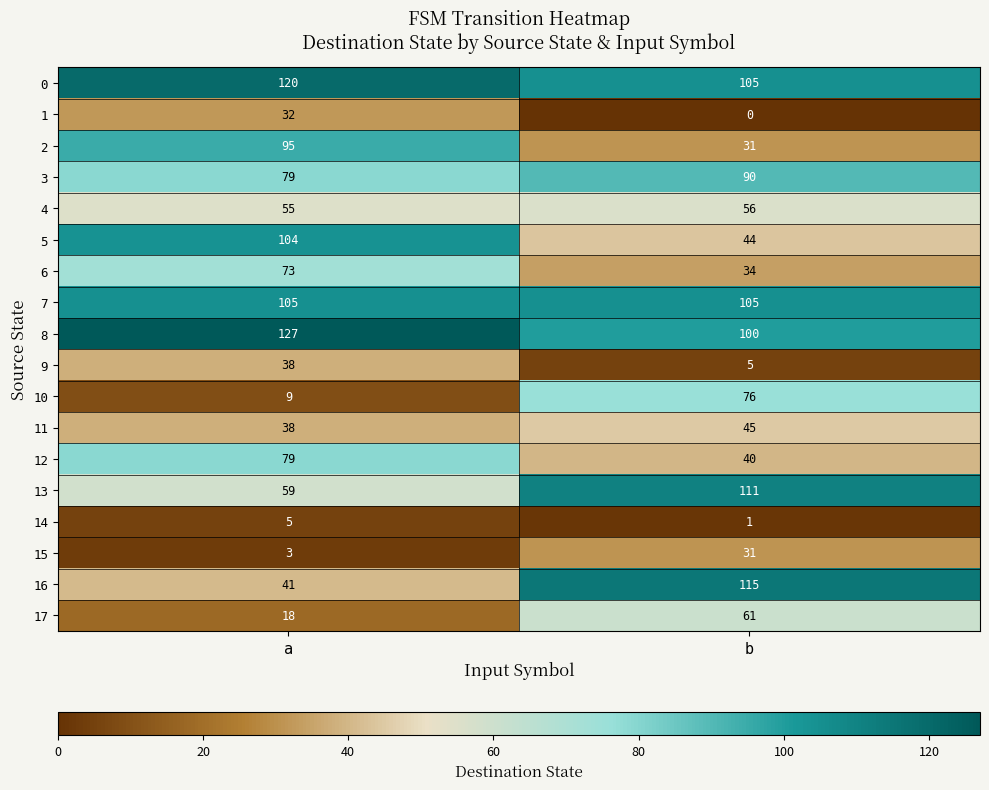

List the labels in order of 15 value, smallest first.

a, b